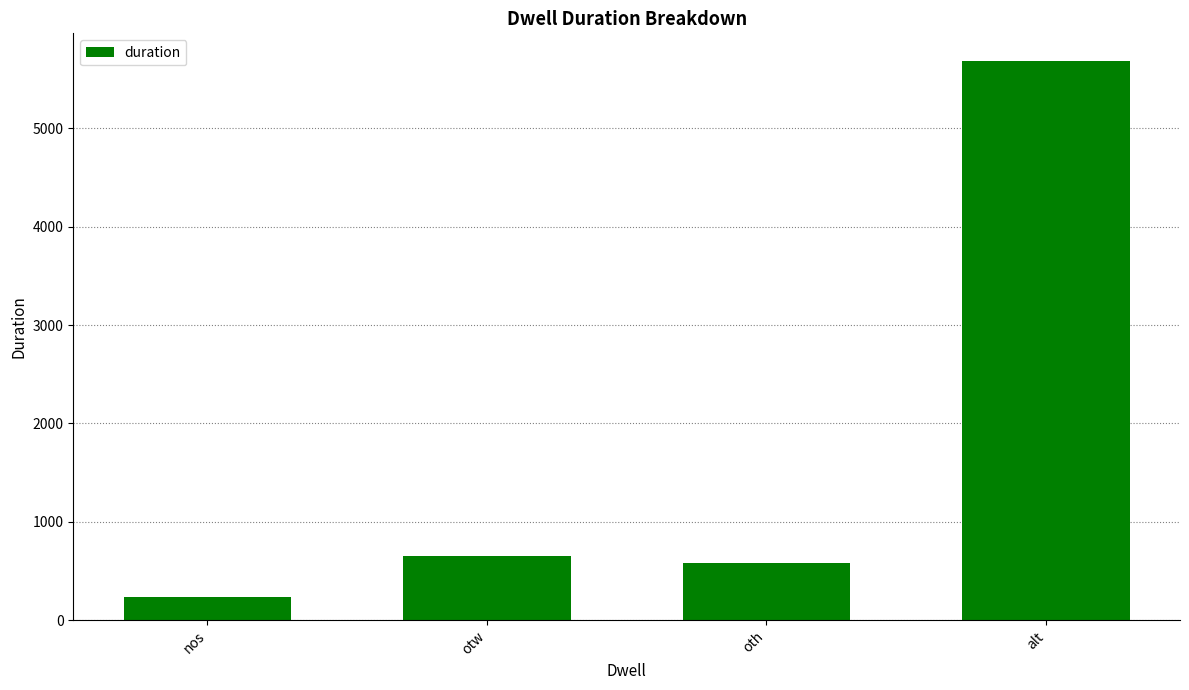

Reading left to right, transcribe all the data shown in this chart.

nos=240	otw=651	oth=581	alt=5680